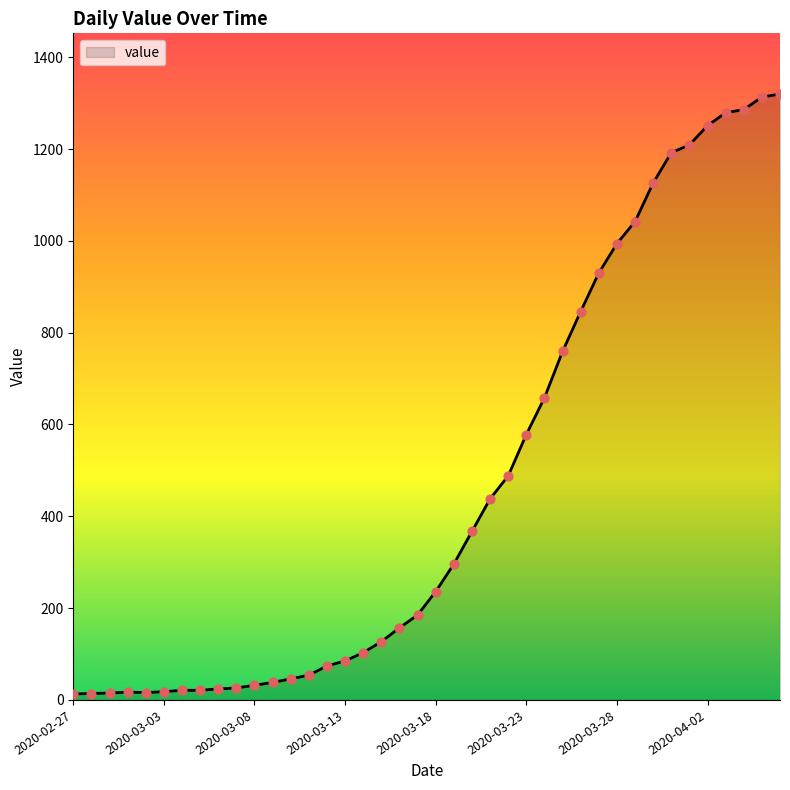

What is the difference between the maximum and minimum values?

1307